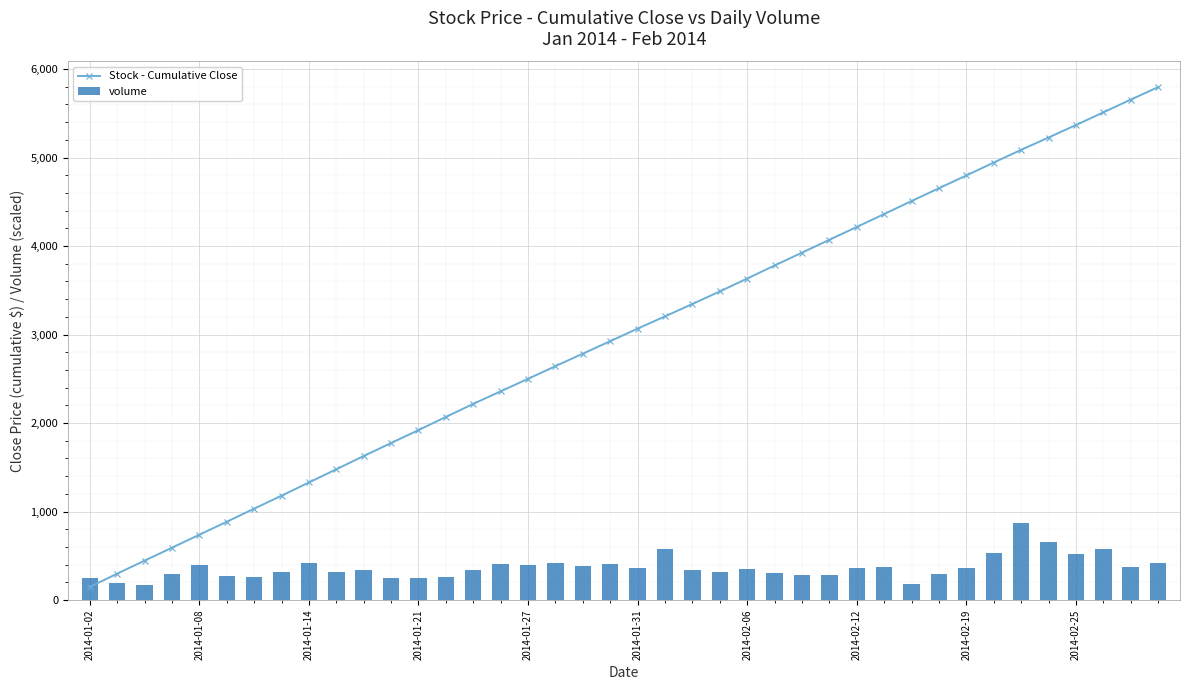

What is the difference between the maximum and minimum values in the volume series?

698.6